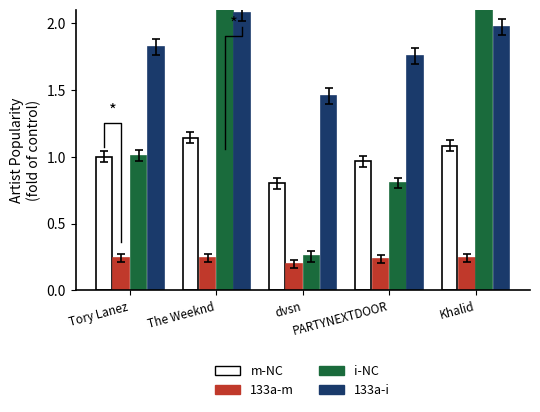

At which category is the sum across all series the highest?

The Weeknd